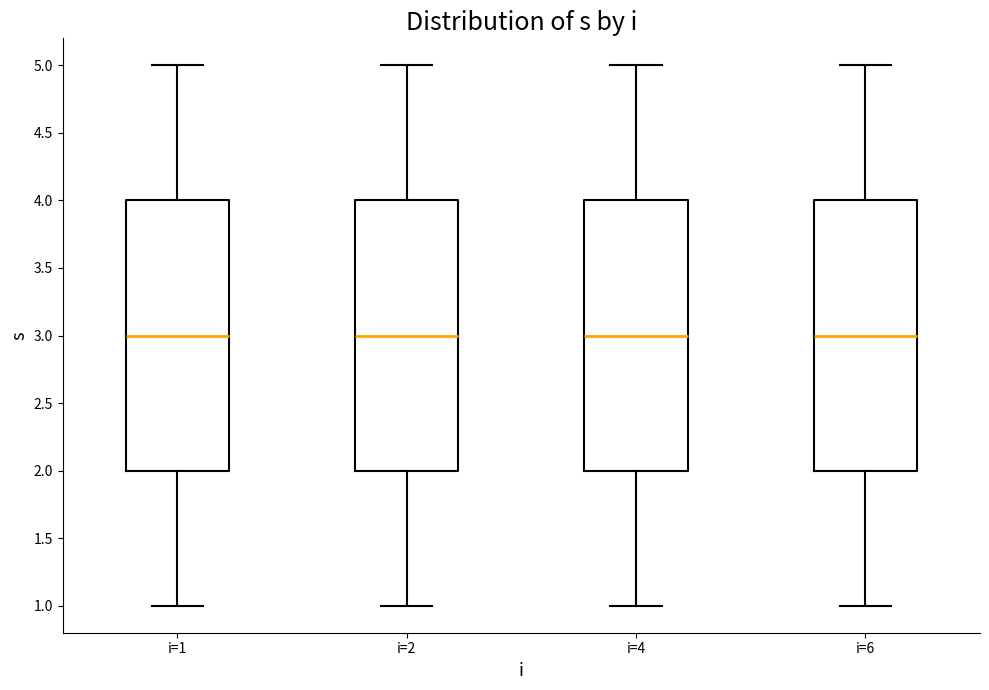

Where is the upper edge of the box for i=1 on the y-axis? The values are not printed on the chart, so give them approximately, as read against the axis.

4